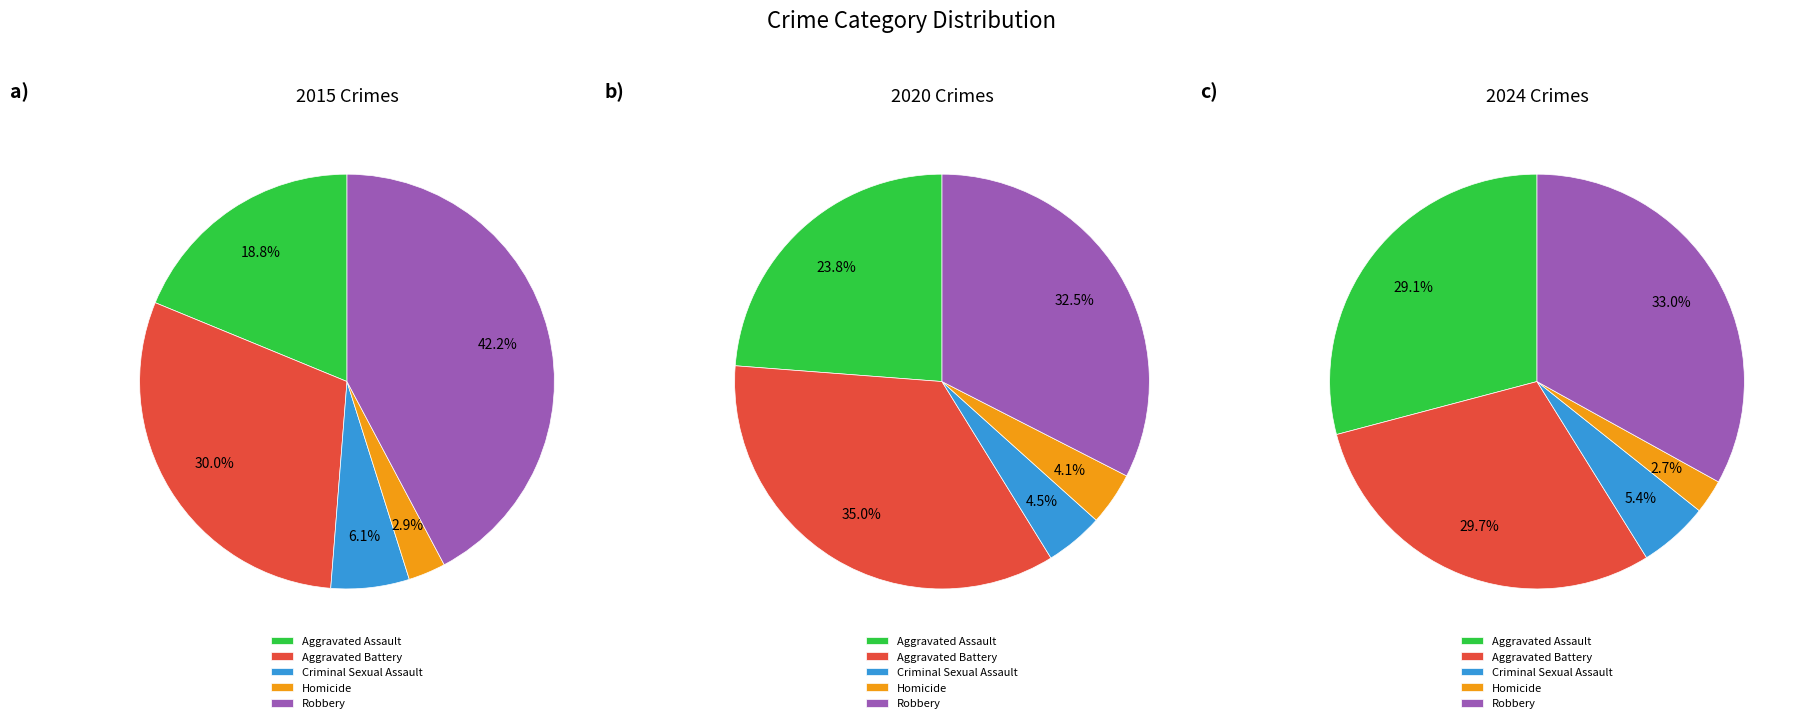

Rank the categories by 2024 value from highest to lowest.

Robbery, Aggravated Battery, Aggravated Assault, Criminal Sexual Assault, Homicide